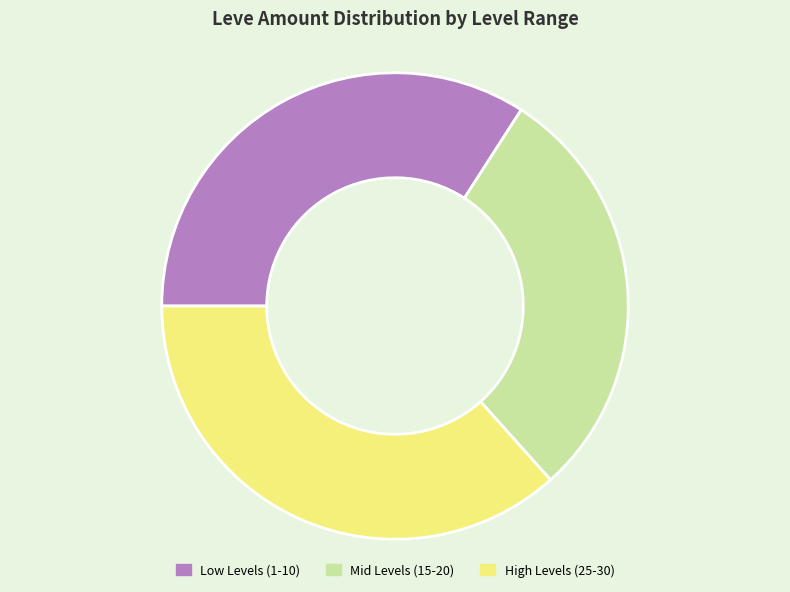

Rank the categories by value from lowest to highest.

Mid Levels (15-20), Low Levels (1-10), High Levels (25-30)